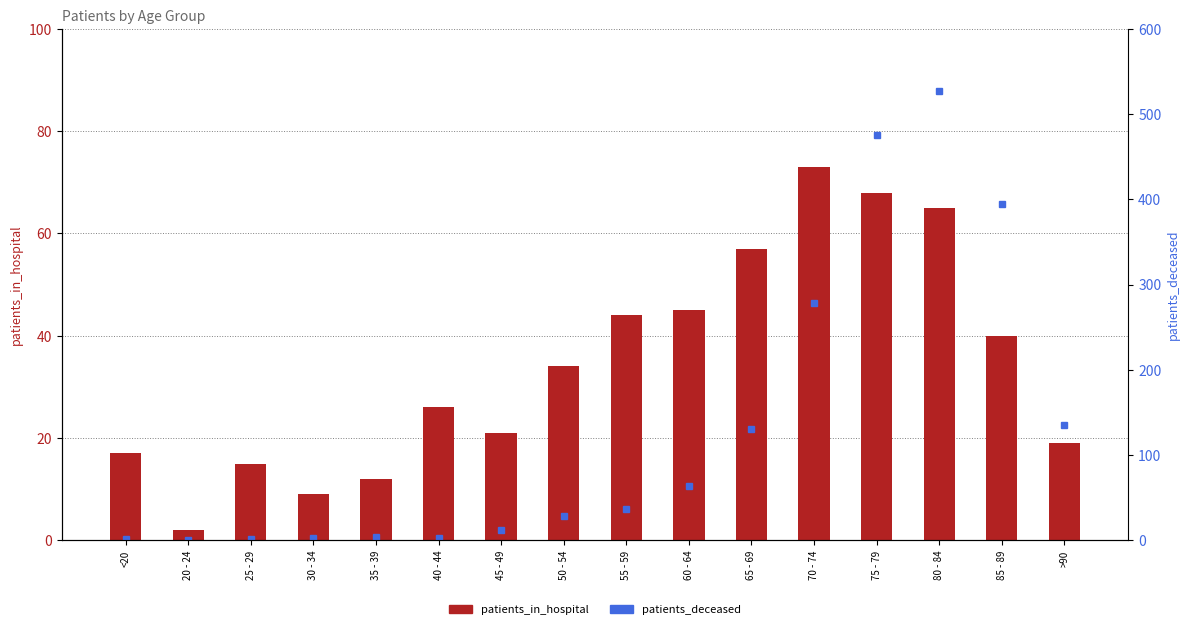

List the series in order of their peak value, highest first.

patients_deceased, patients_in_hospital